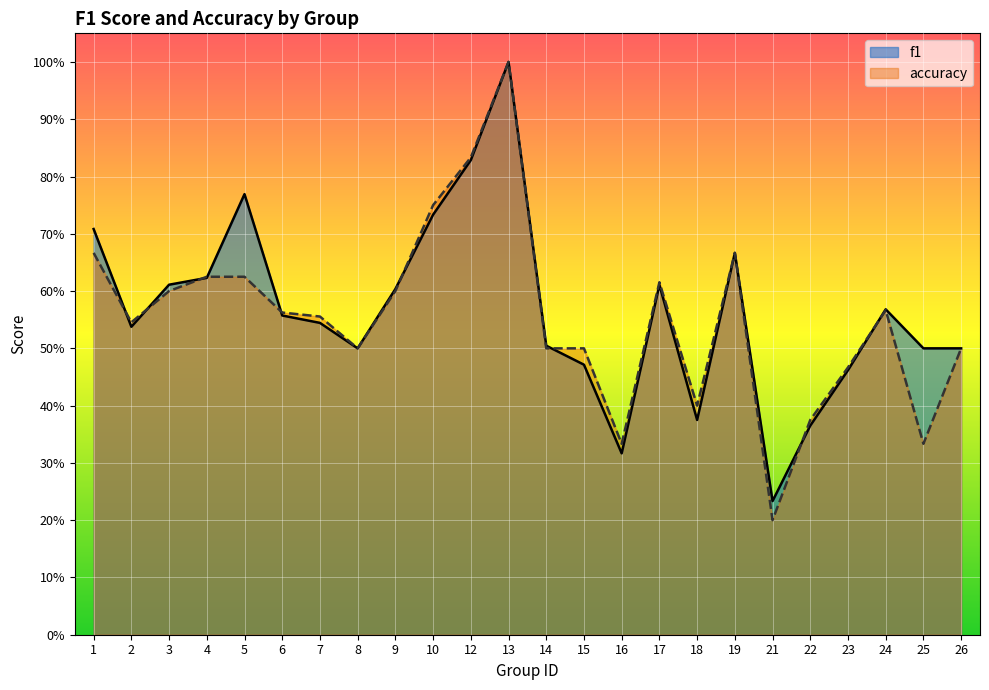

What is the smallest value displayed?

0.2